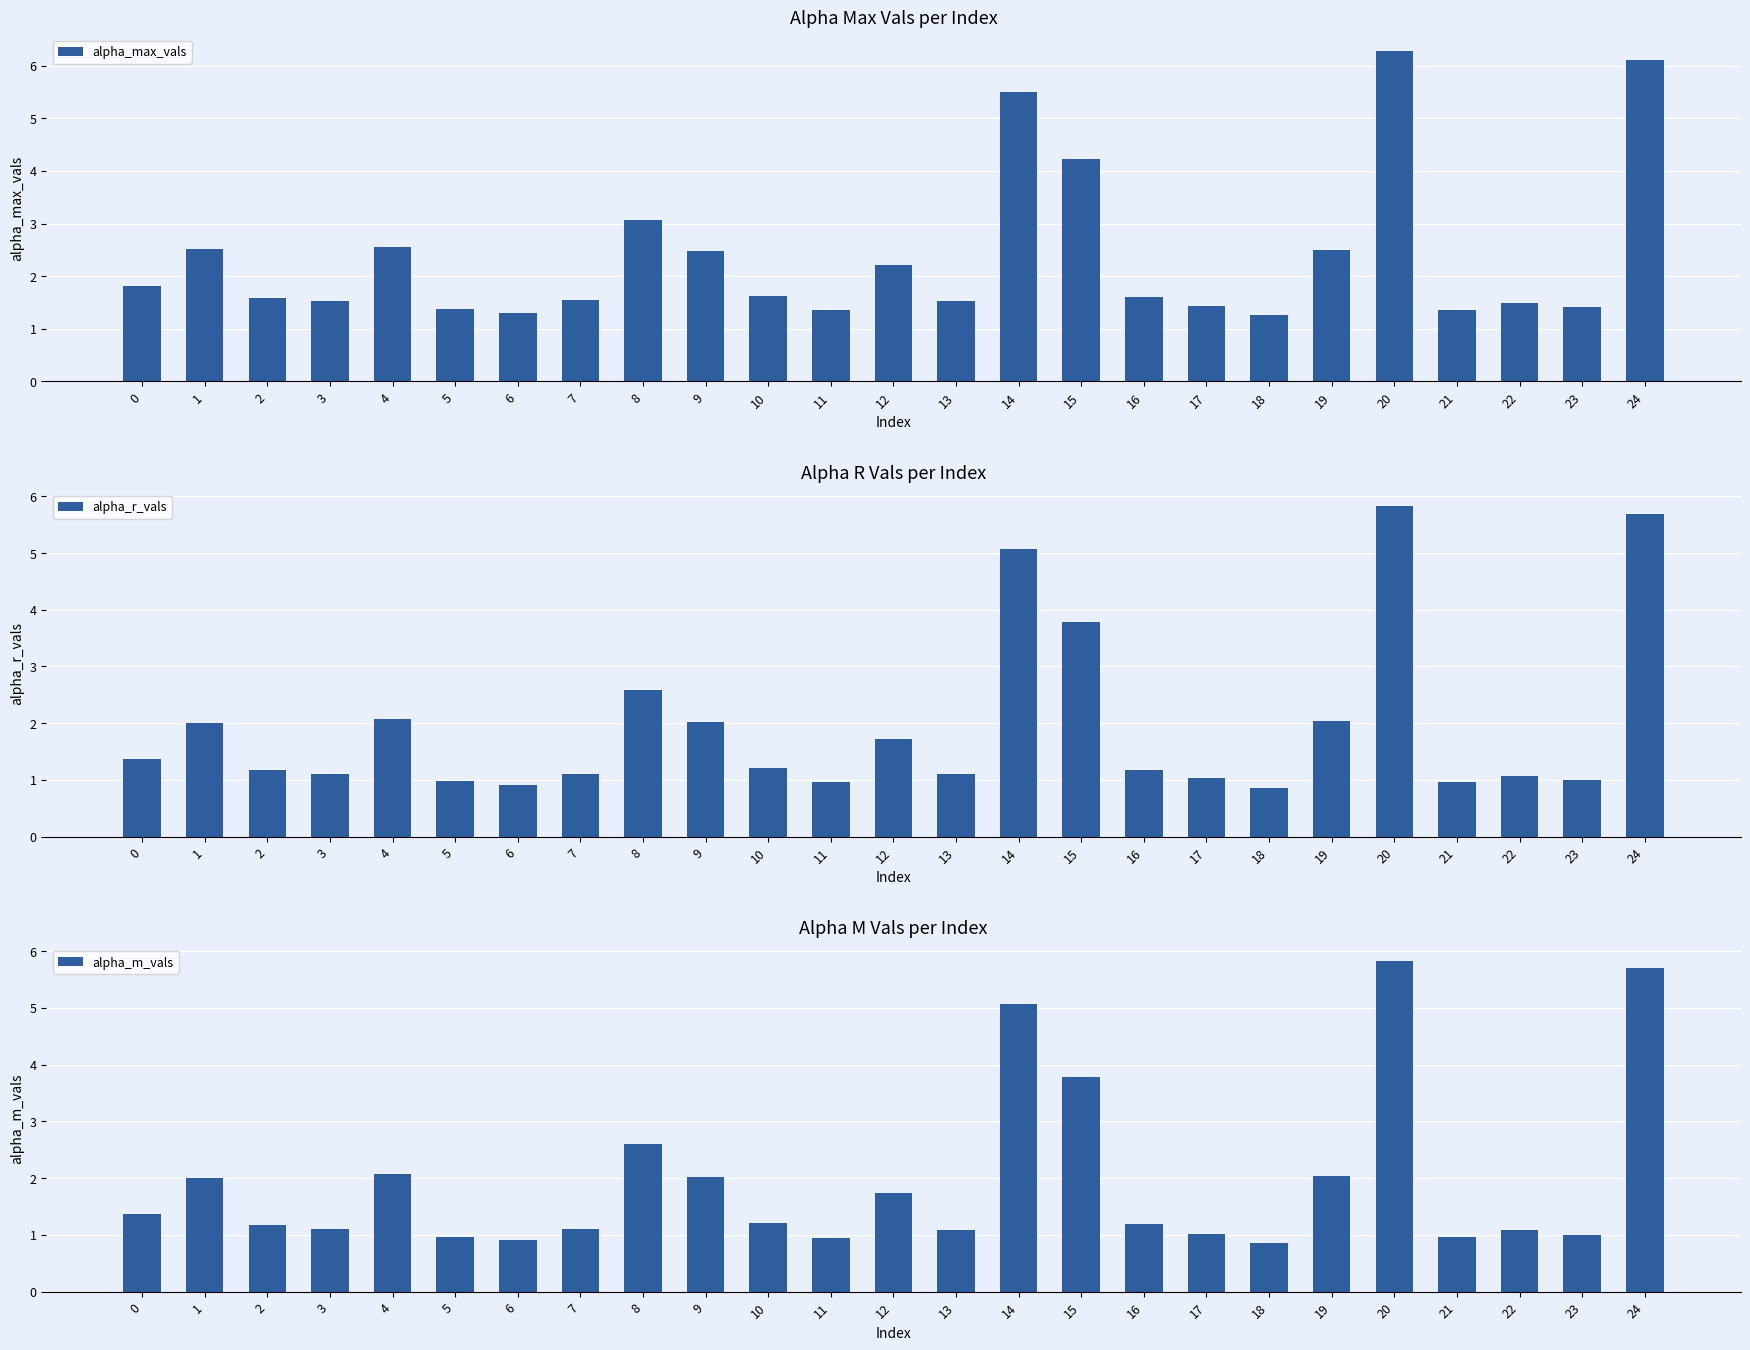

Which series has the largest total across all categories?

alpha_max_vals